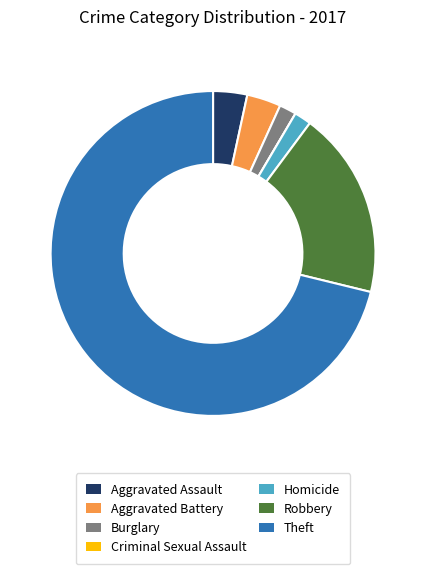

Which category has the biggest portion of the pie?

Theft